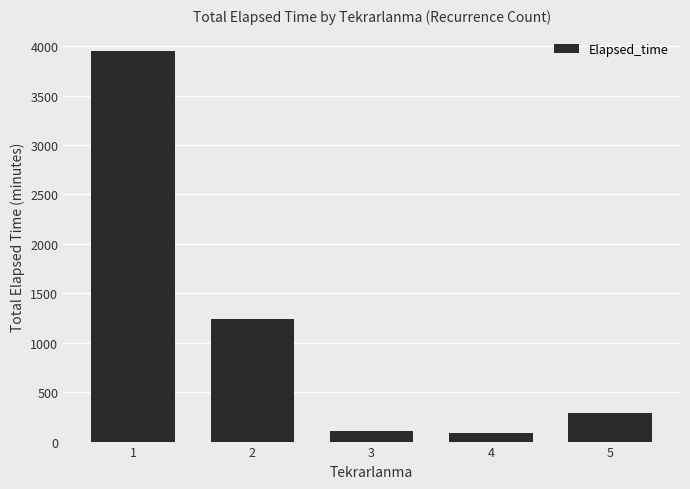

Is it true that the value at 3 is 112?

True